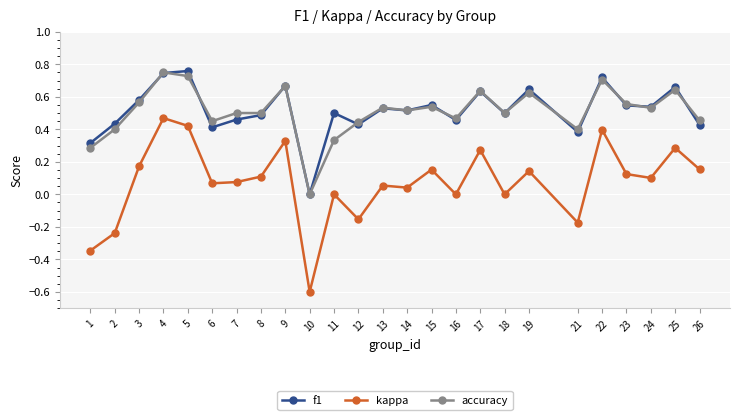

Where is the first local minimum for accuracy?

6